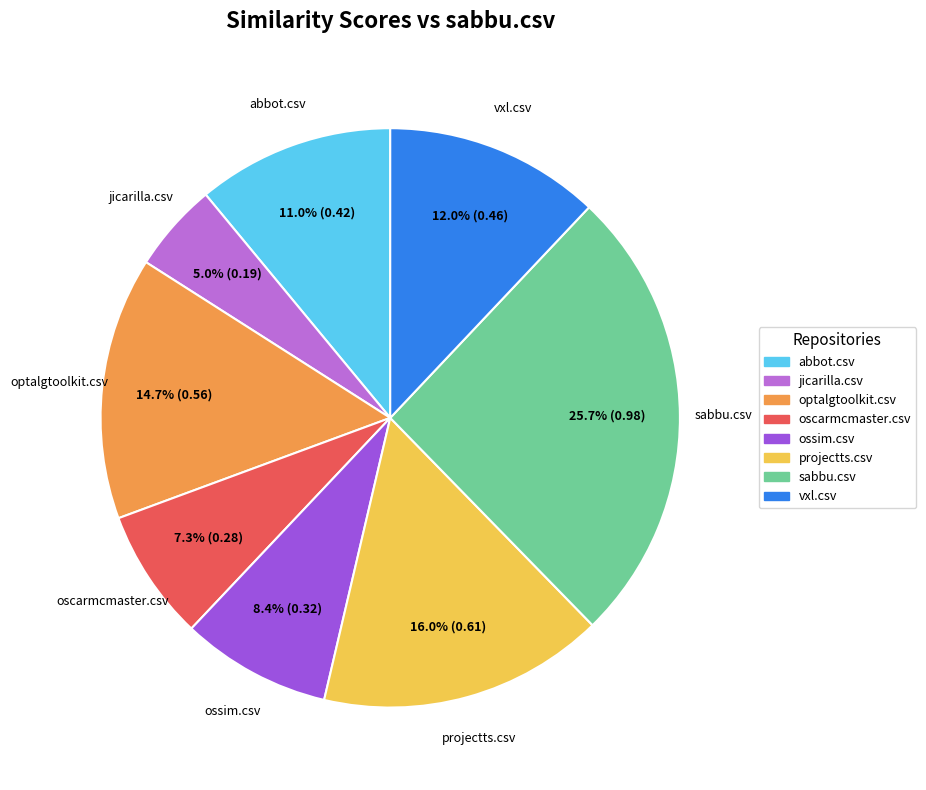

Do optalgtoolkit.csv and oscarmcmaster.csv together represent more than half of the pie?

No